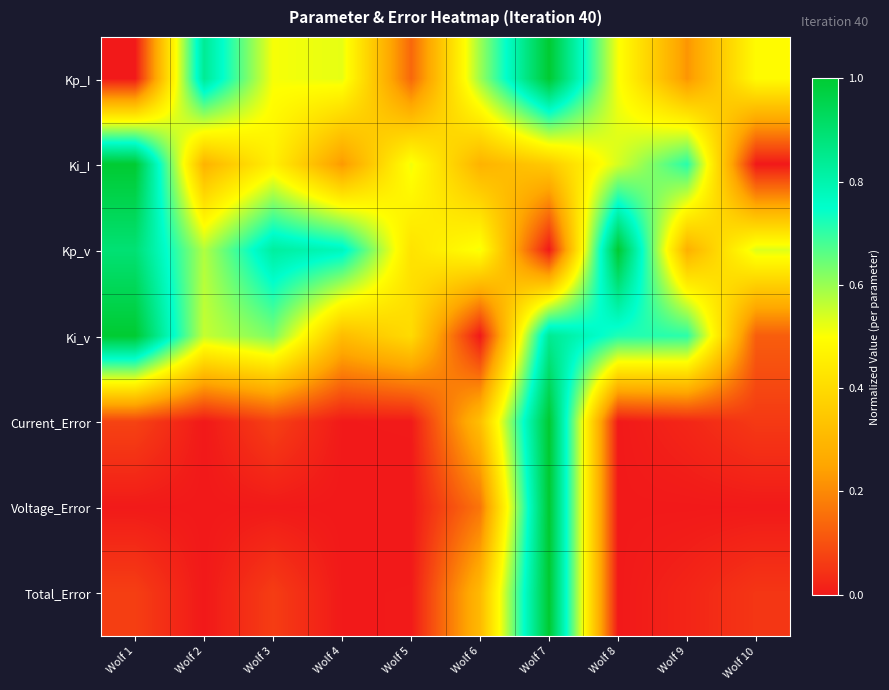

What is the total value across all series at Wolf 2?

2.3